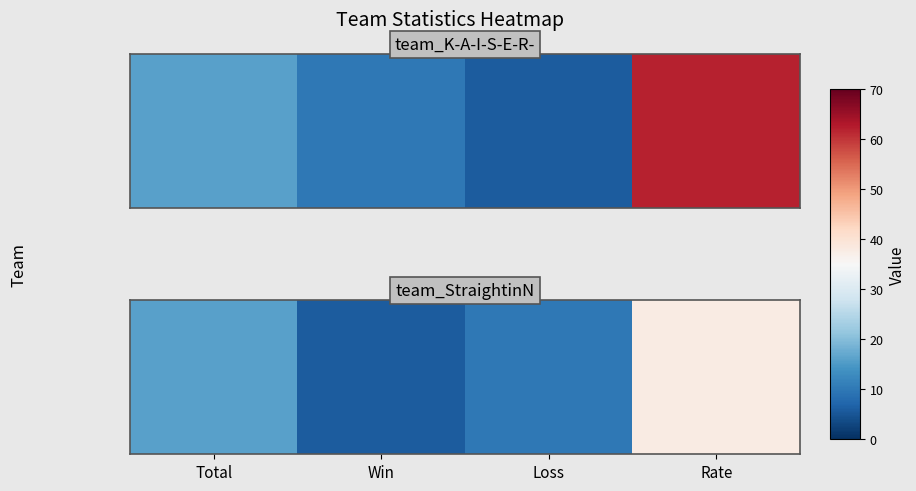

Which has a higher value, Loss or Rate?

Rate